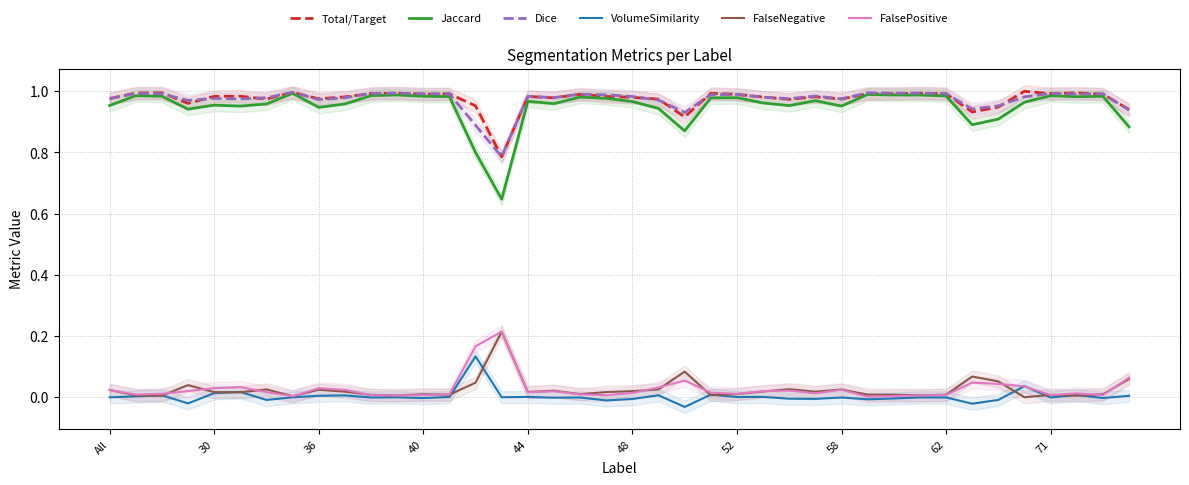

The value of VolumeSimilarity at 13 is 0.0. True or false?

False